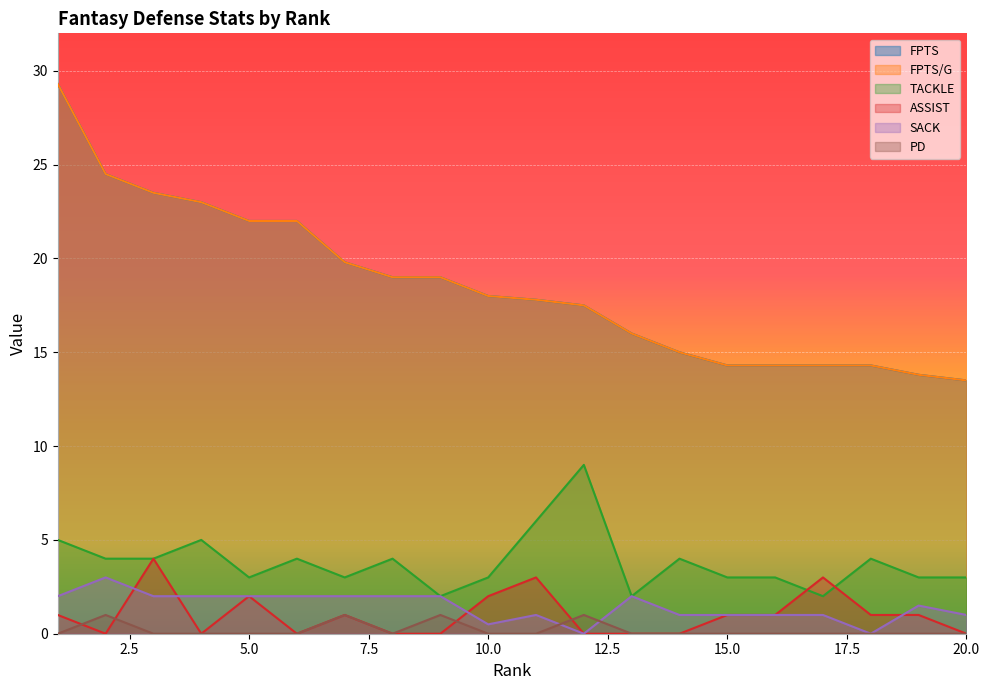

The TACKLE series shows 1.3 at 3. True or false?

False